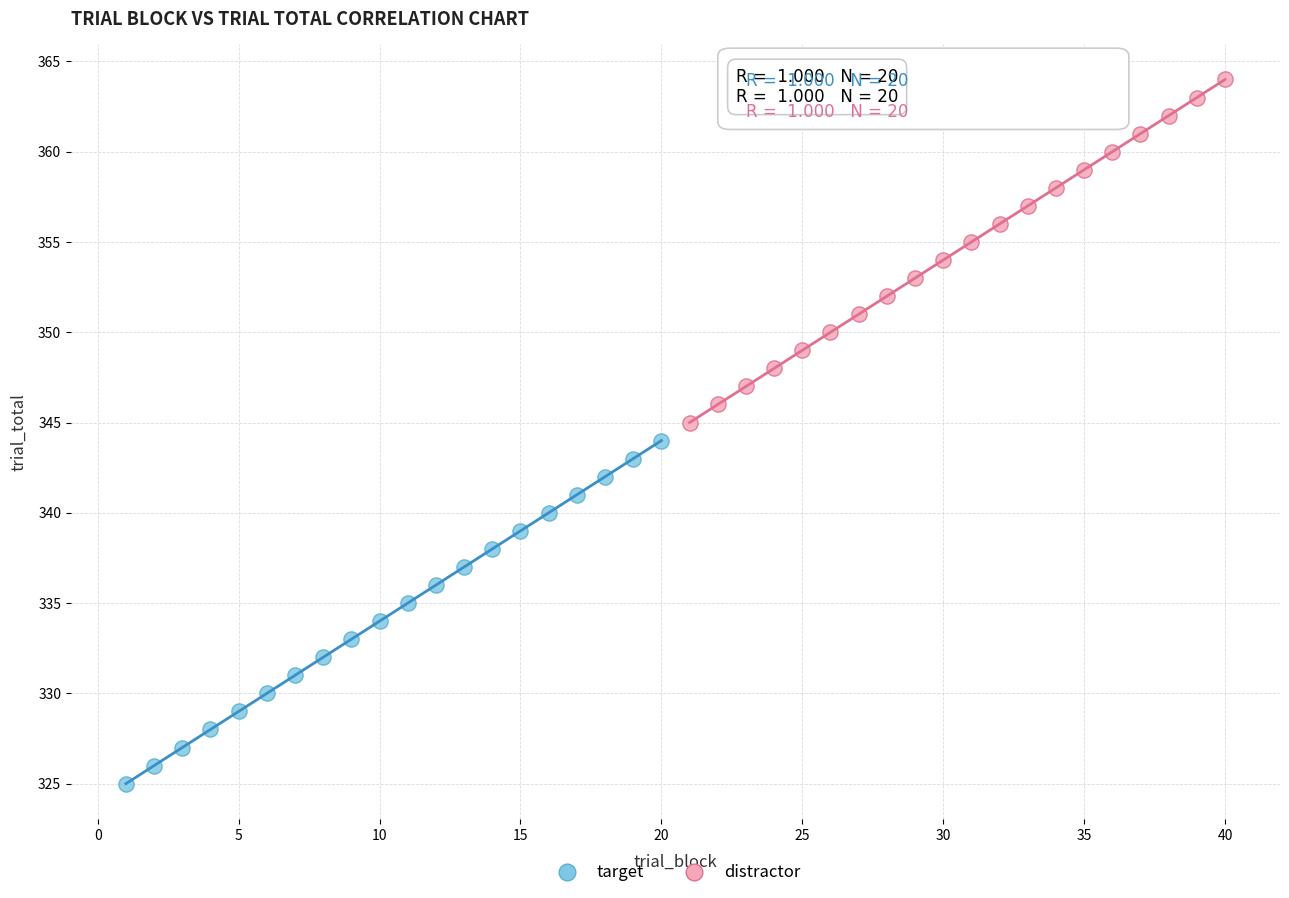

What are all the series names shown in the legend?

target, distractor